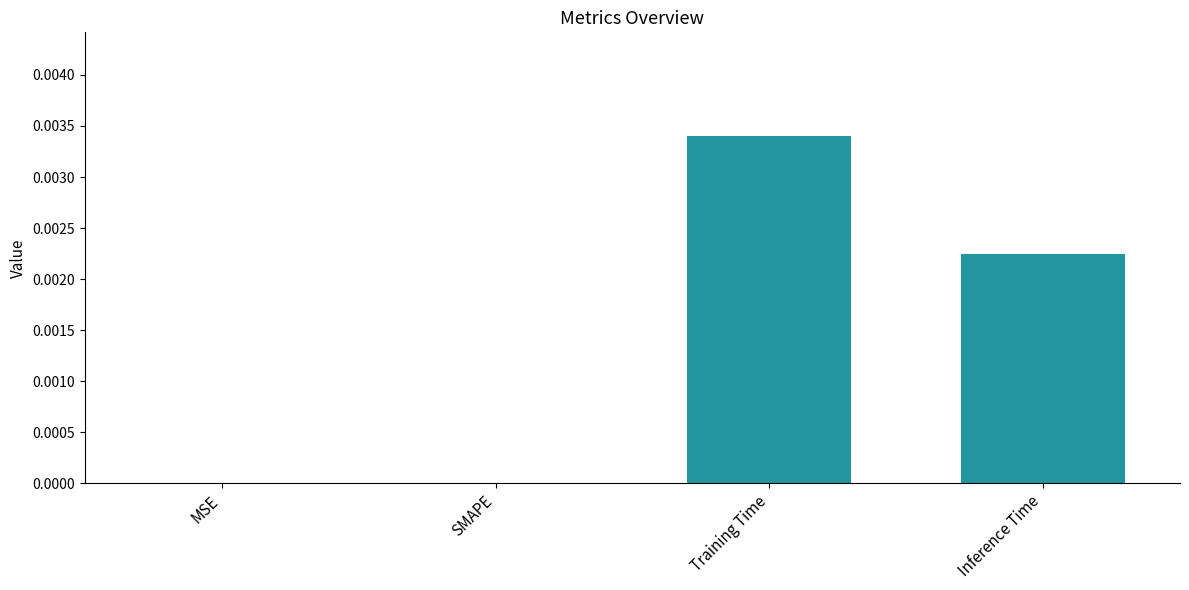

The value at MSE is 0.0. True or false?

True